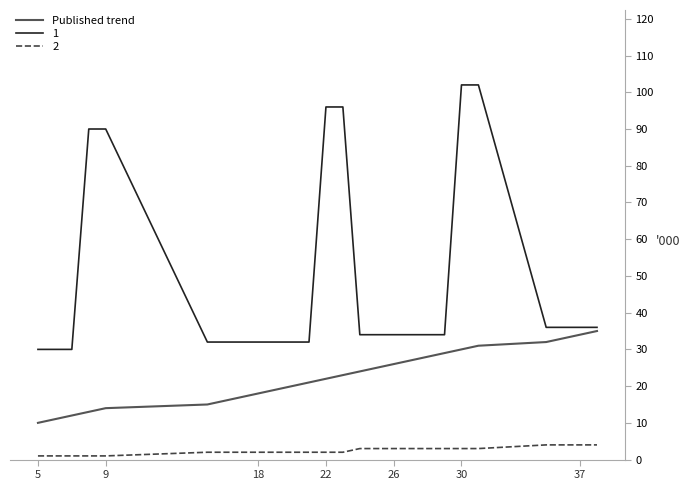

Is this an area chart (filled region under the line)?

No